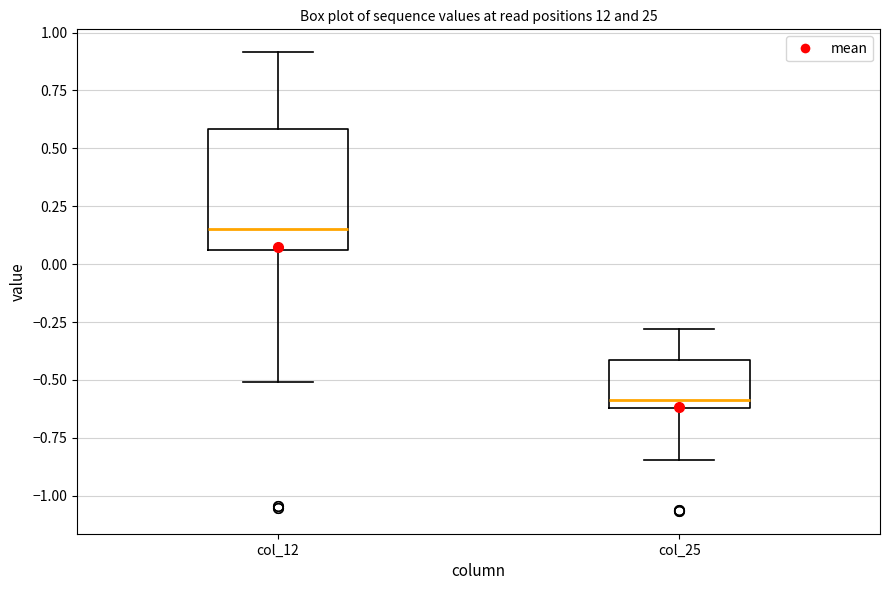

Which box is the tallest, from its lower edge to its upper edge?

col_12